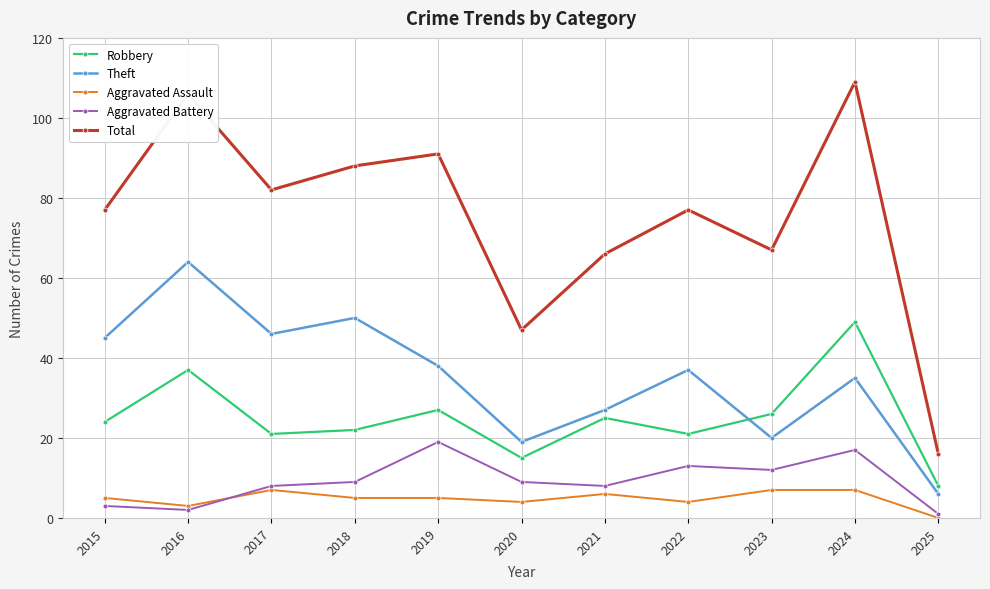

What is the value of the Aggravated Assault point at the 1st from the left?

5